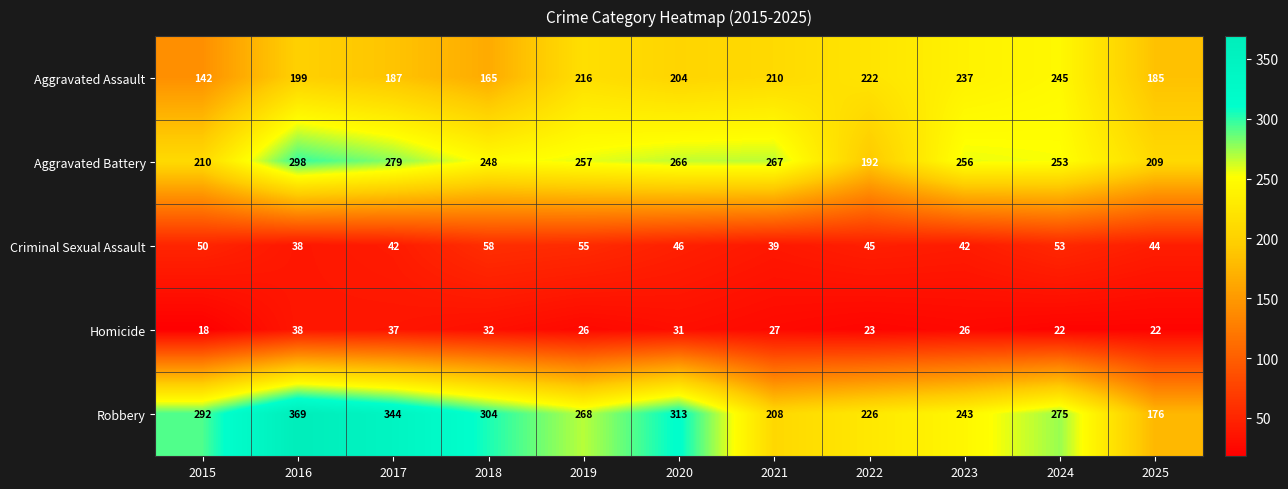

The value of Aggravated Battery at 2024 is 343. True or false?

False